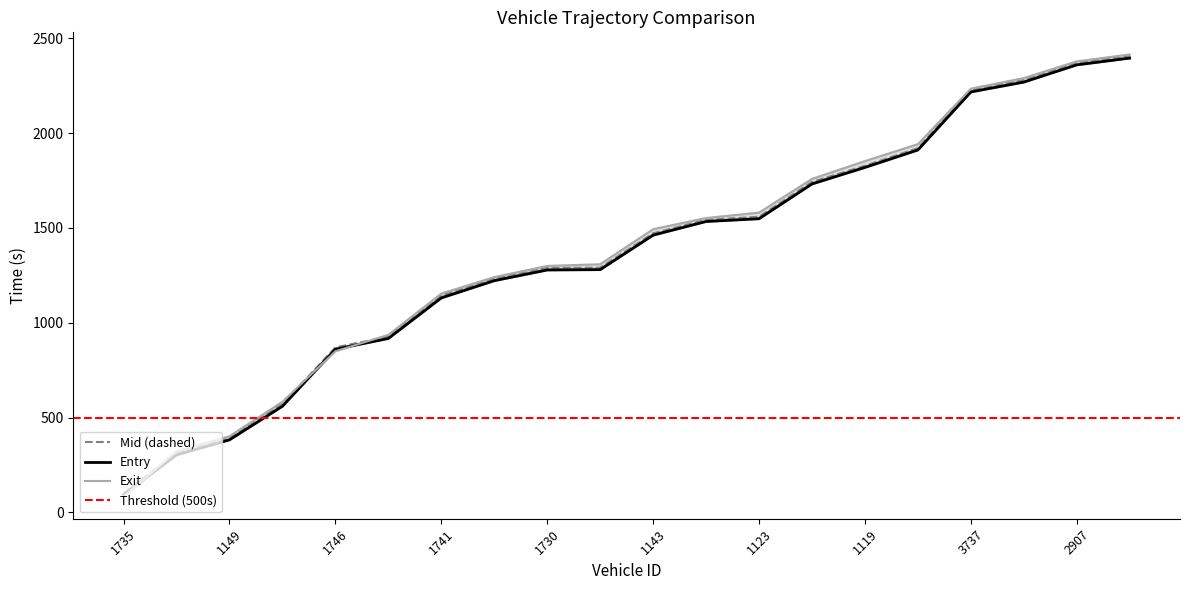

How many data points in entry are above 1461?

10